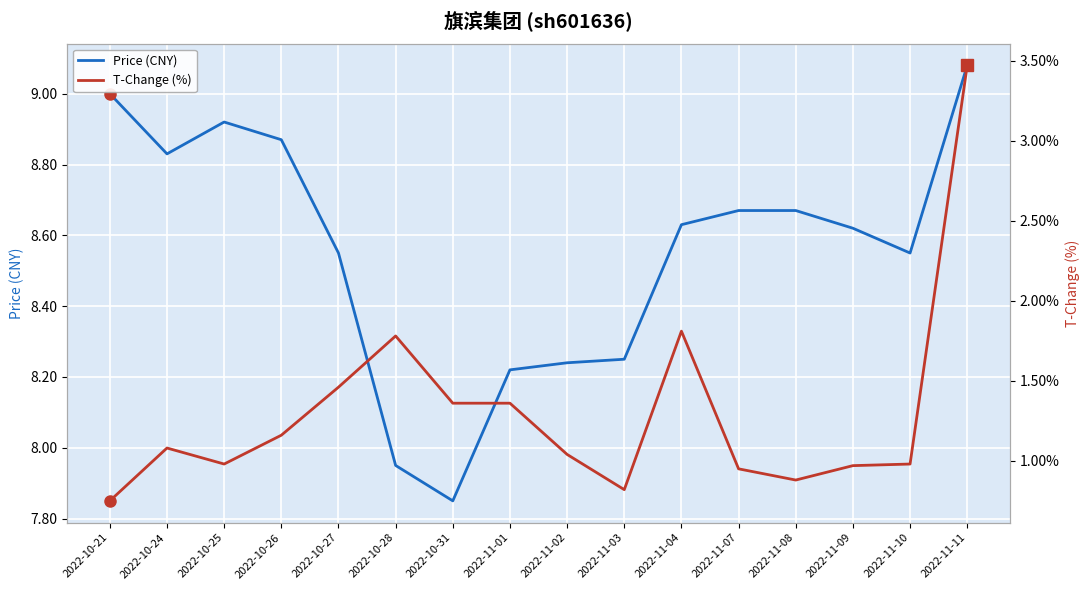

What is the difference between the maximum and minimum values in the Price (CNY) series?

1.2